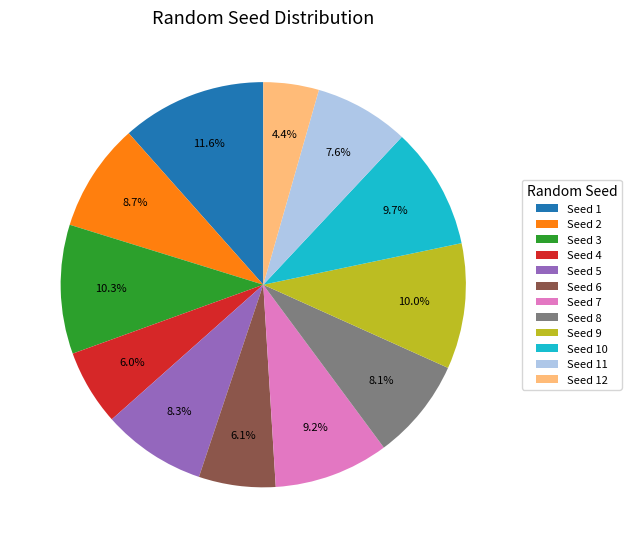

Combined, do Seed 12 and Seed 10 account for over 50%?

No